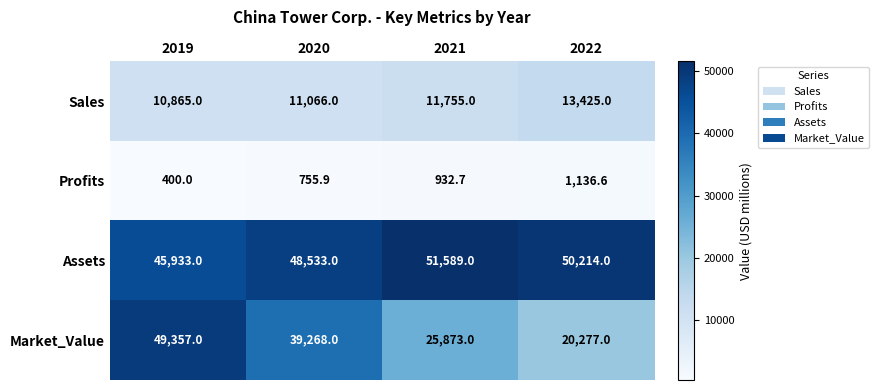

True or false: Sales has a value of 11066.0 at 2020.

True